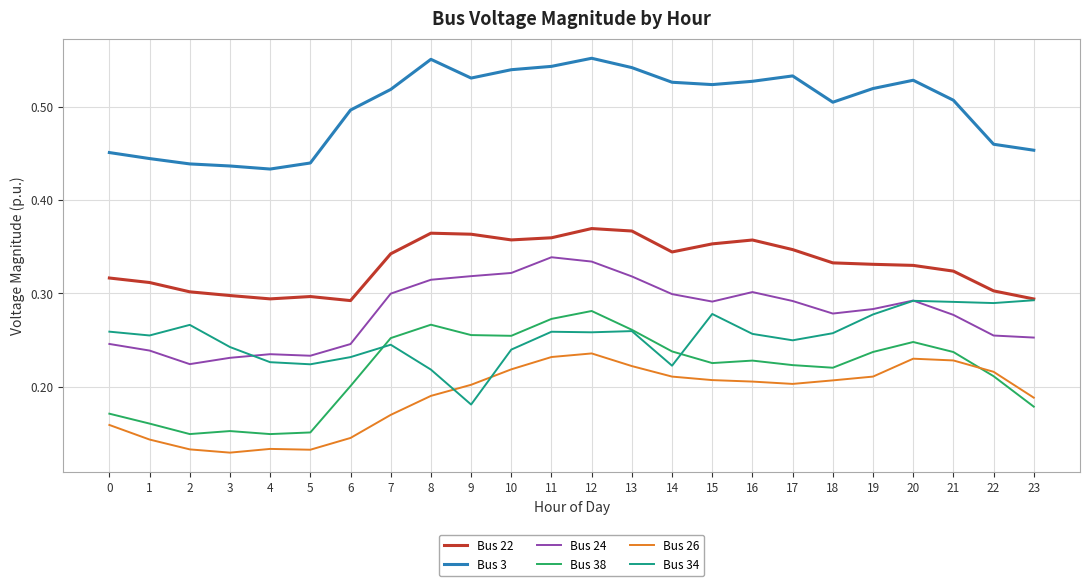

Does the chart have visible grid lines?

Yes